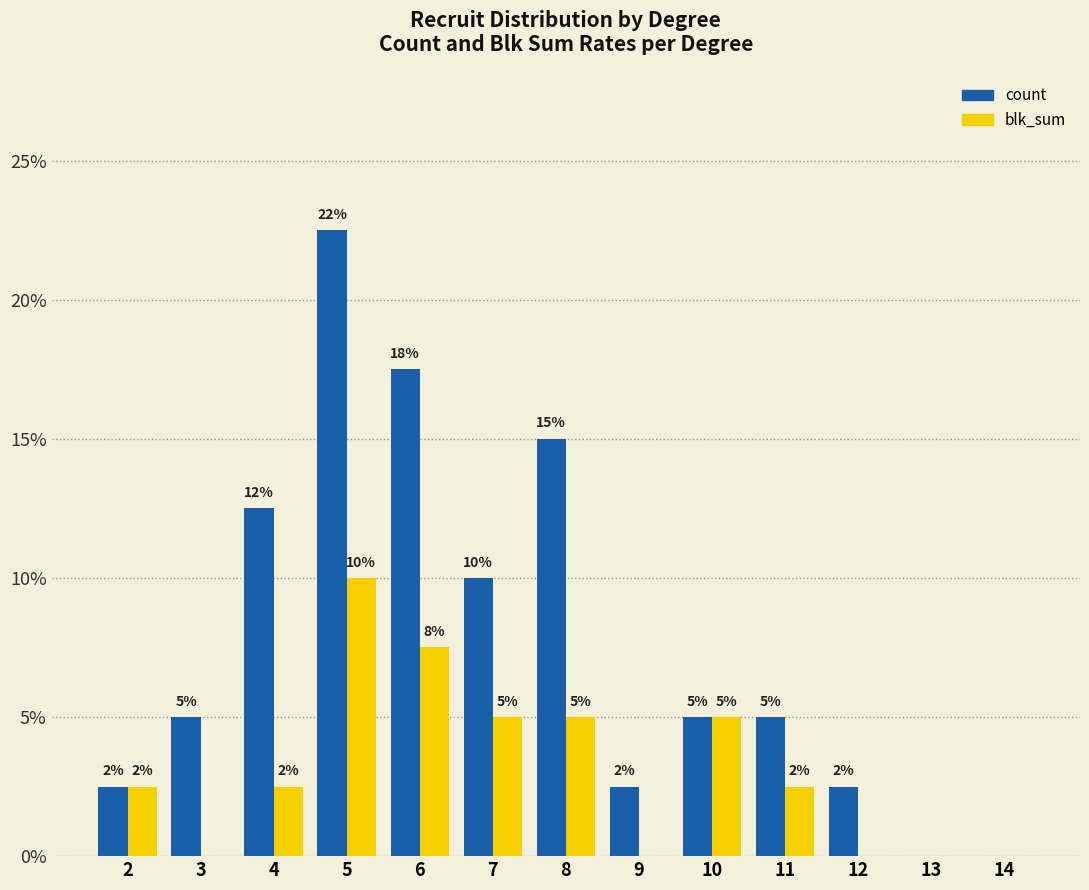

Does the chart contain stacked bars?

No